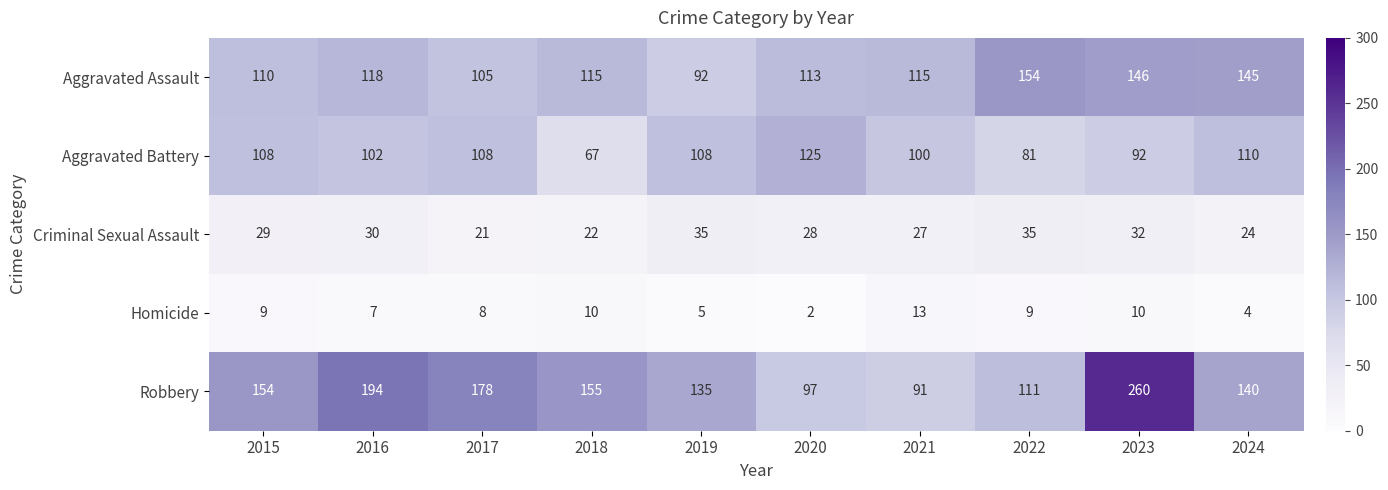

Is it true that Homicide equals 5 at 2019?

True